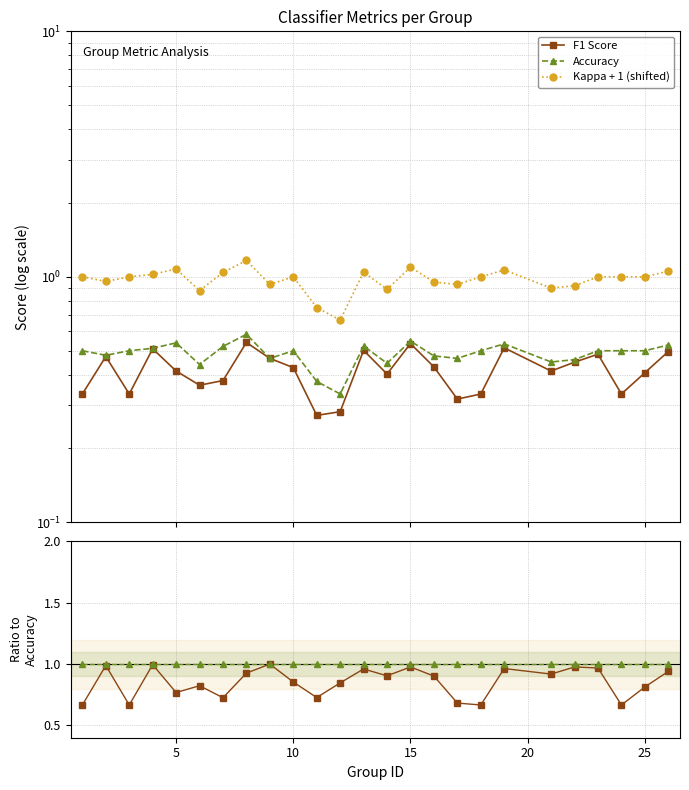

Is the value of Kappa / Accuracy at 12 greater than the value of Accuracy at 15?

No